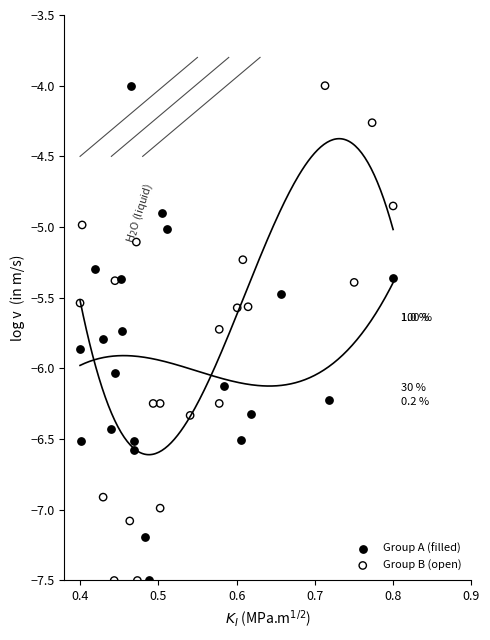

What are all the series names shown in the legend?

Group A (filled), Group B (open)